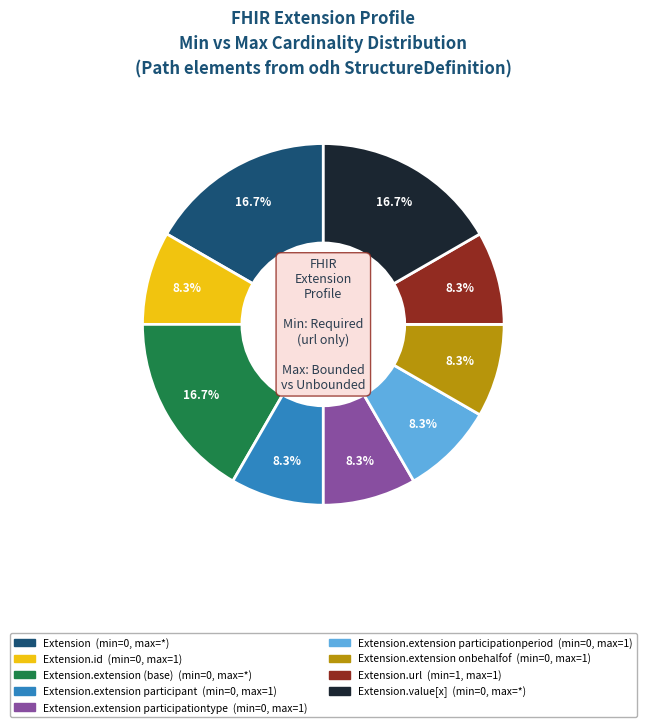

Does any single category account for the majority?

No